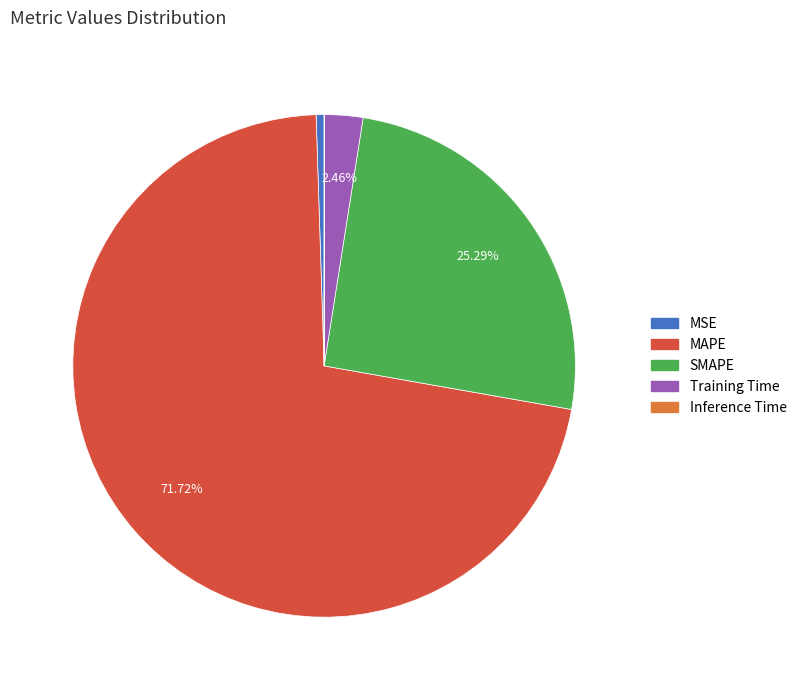

What percentage is the Training Time slice, to the nearest percent?

2%